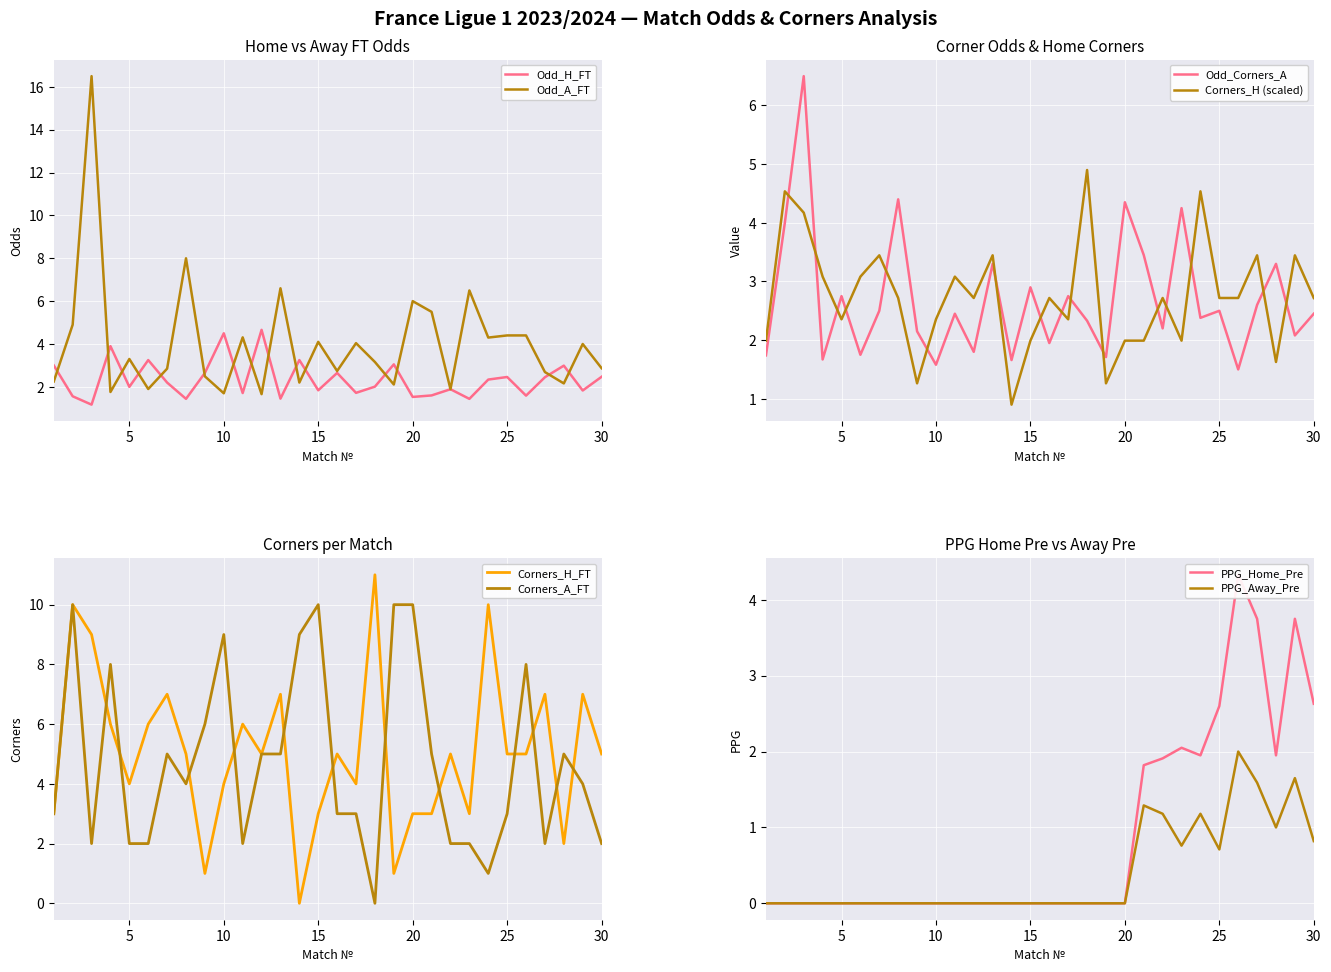

True or false: Odd_A_FT has a value of 6.3 at 15.

False